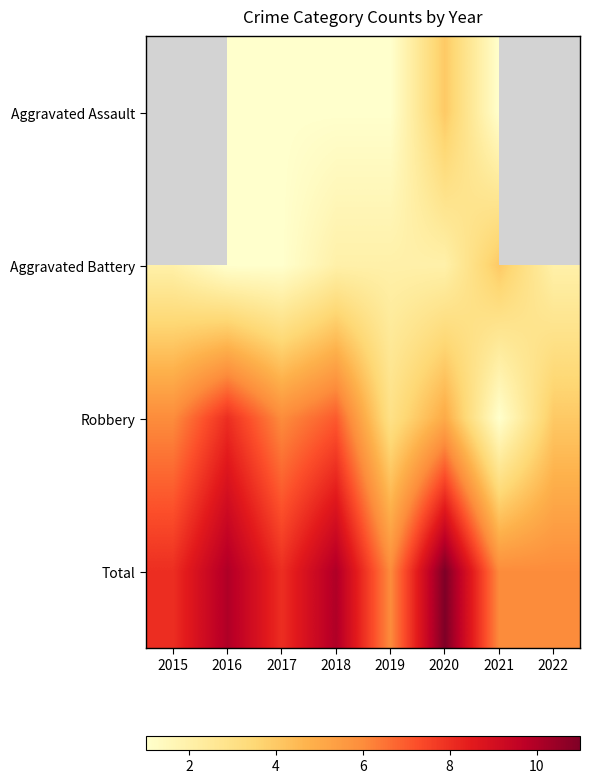

Is the value of Total at 2022 greater than the value of Aggravated Assault at 2015?

No